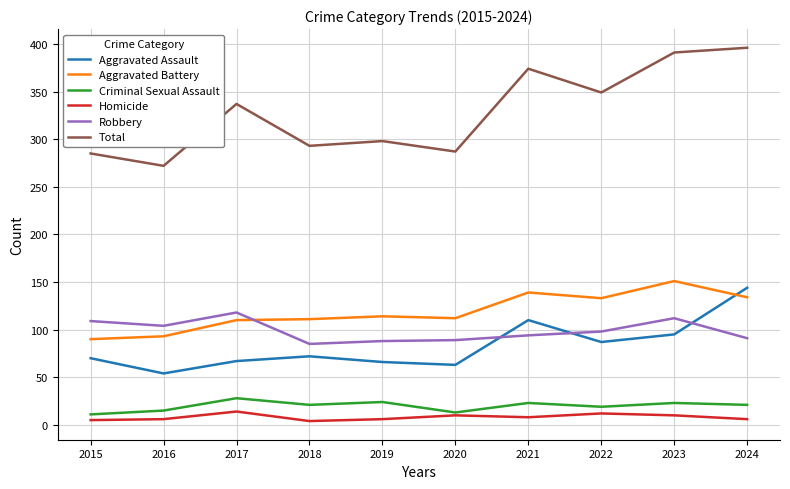

The value of Total at 2023 is 391. True or false?

True